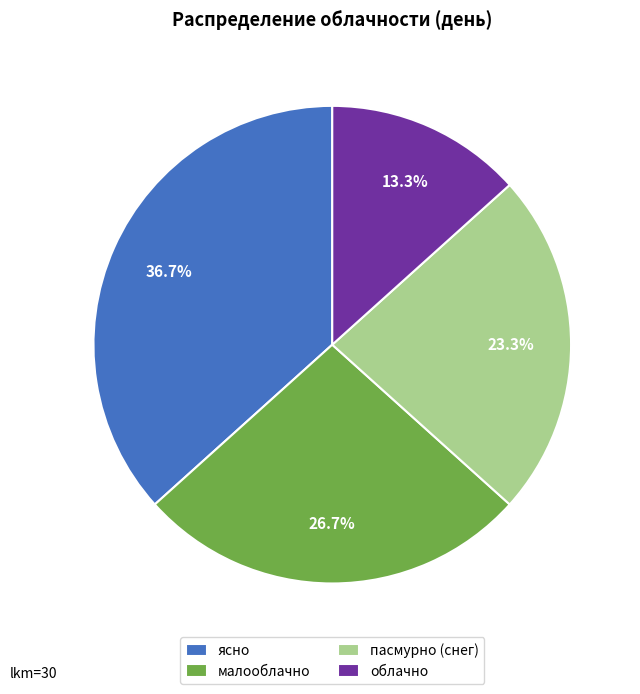

How many segments does this pie chart have?

4